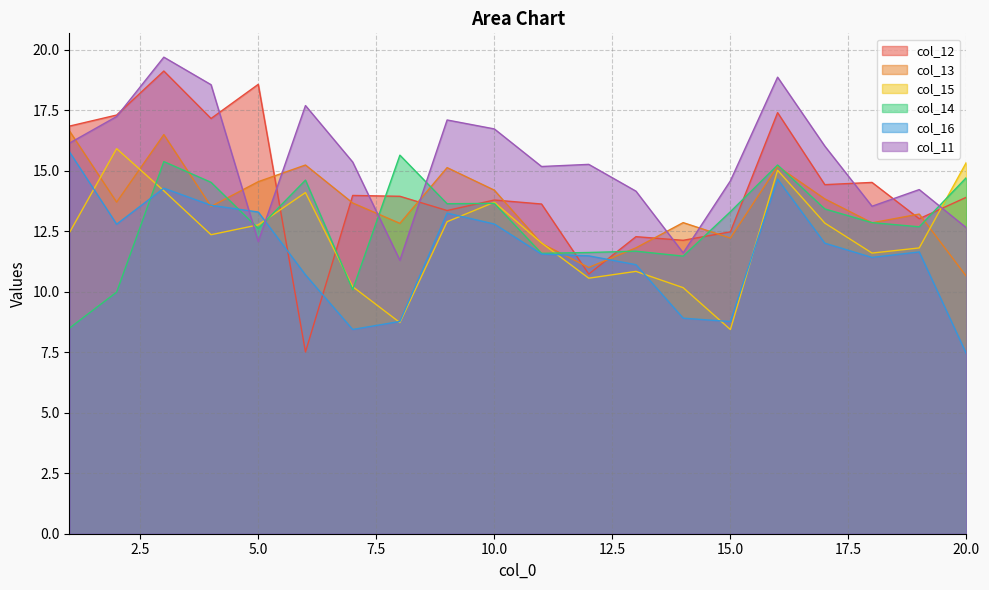

Between 8 and 3, which is larger?

3